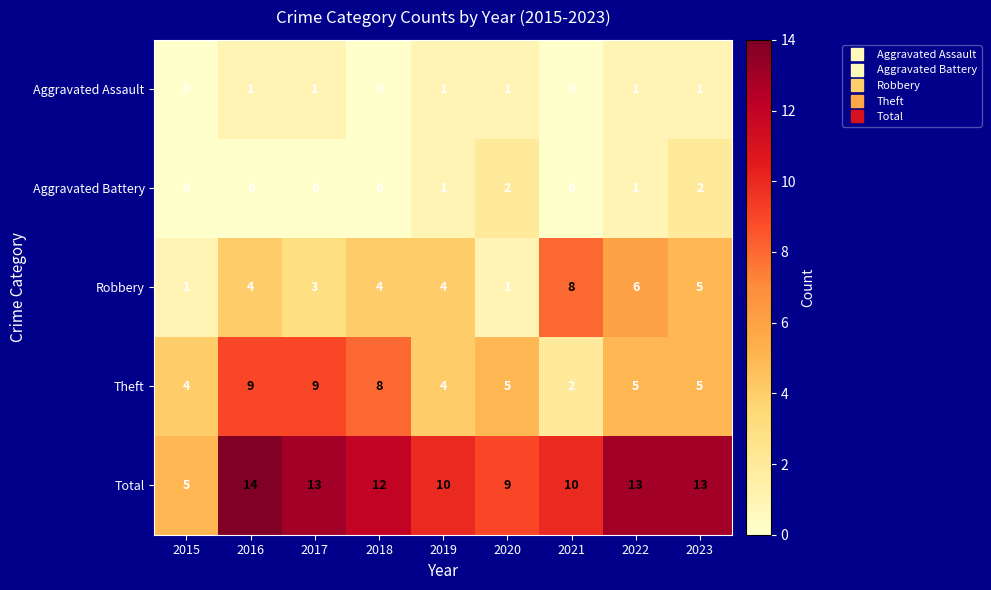

Count the Total values in the range 10 to 13.

6